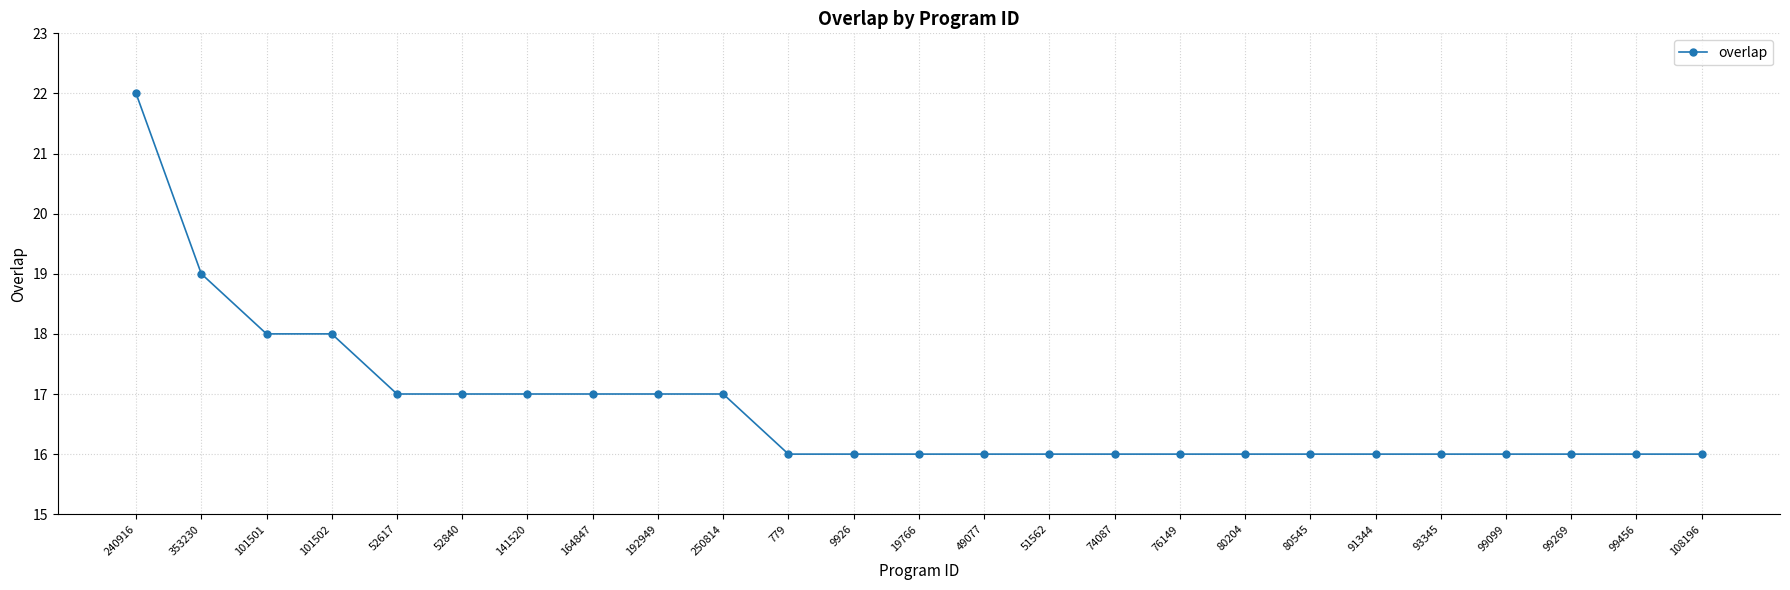

True or false: the data shows 16 at 19766.

True